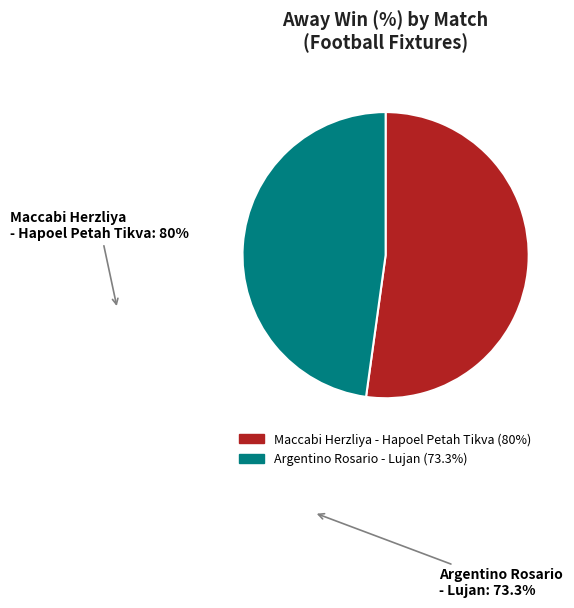

Does any single category account for the majority?

Yes